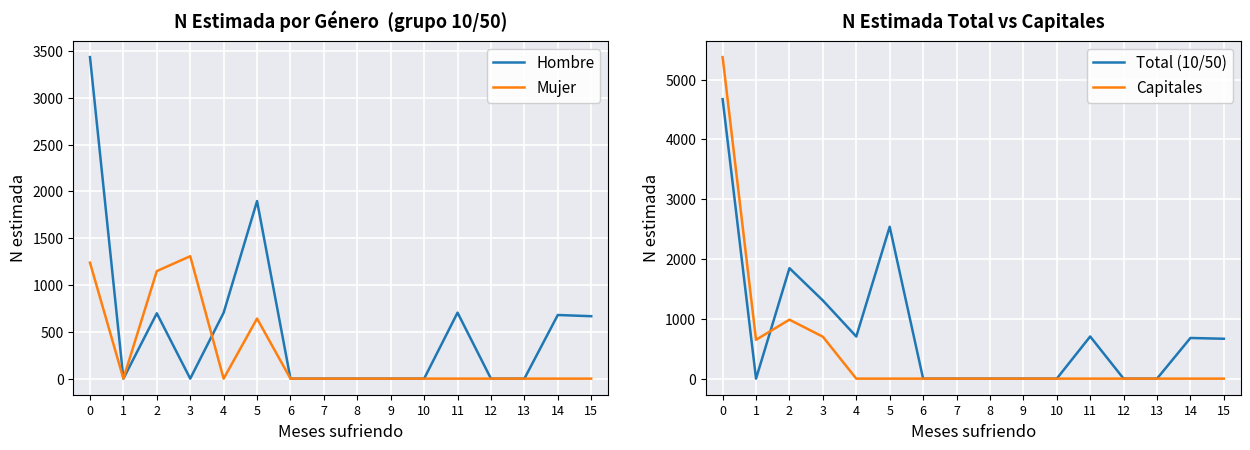

At which label is Mujer closest to 654?

5